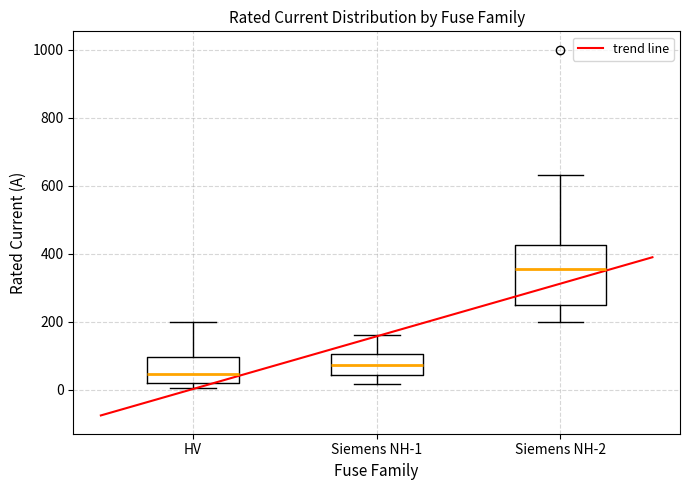

Where is the upper edge of the box for Siemens NH-2 on the y-axis? The values are not printed on the chart, so give them approximately, as read against the axis.

420